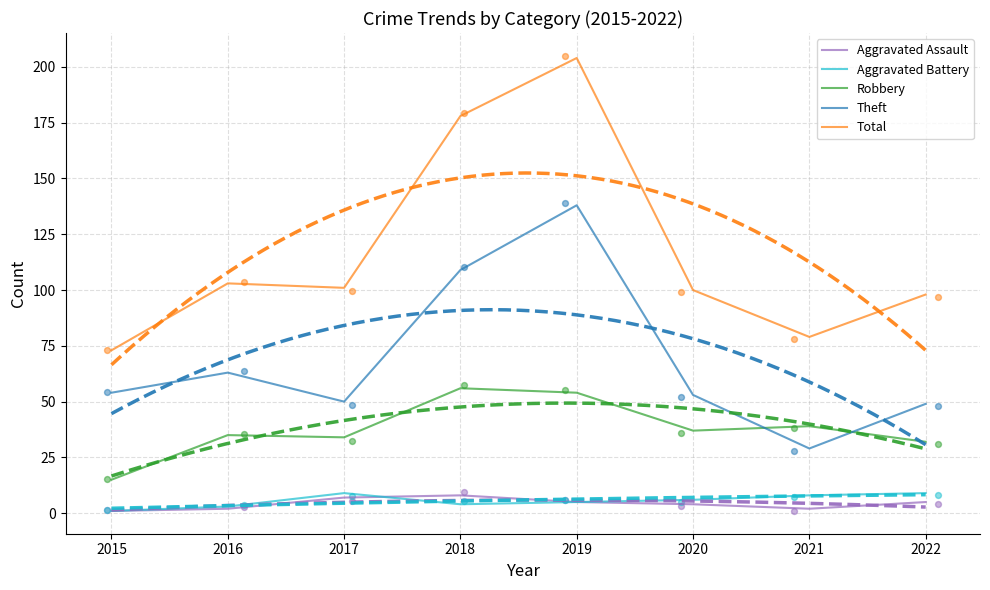

Which series has the largest total across all categories?

Total